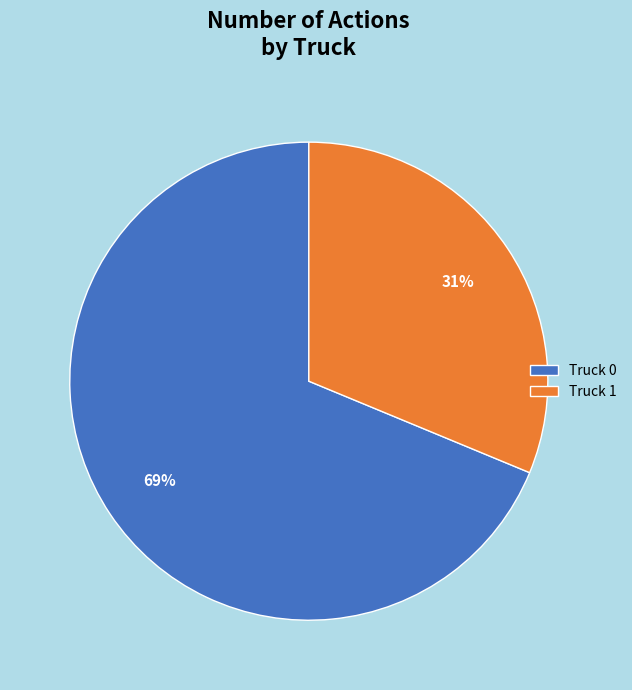

How many segments does this pie chart have?

2